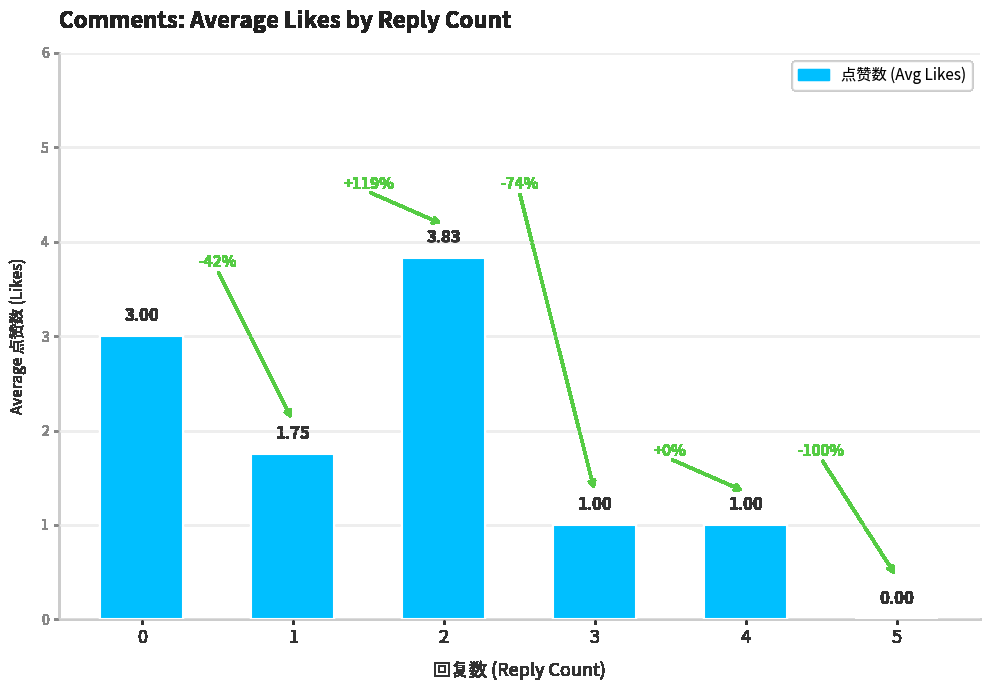

What is the change in value from 0 to 3?

-2.0